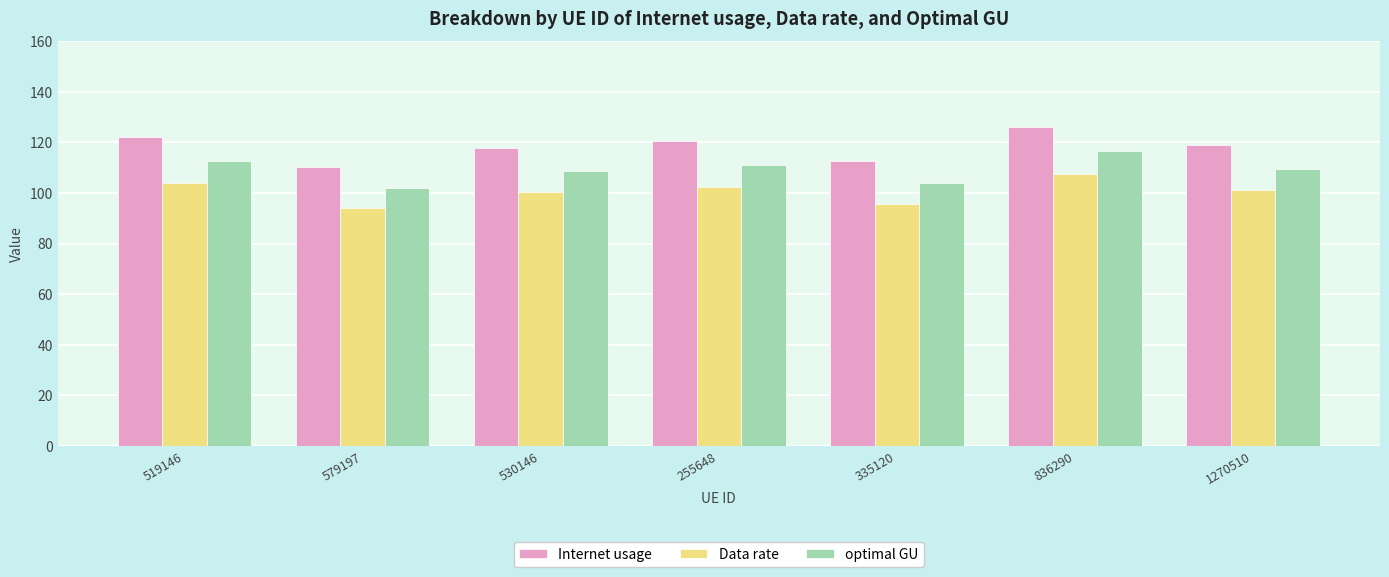

Reading left to right, list all the values displayed in this chart.

Internet usage: 122.3	110.4	118.0	120.4	112.6	126.3	118.8
Data rate: 104.1	94.0	100.4	102.5	95.8	107.5	101.1
optimal GU: 112.8	101.9	108.9	111.1	103.8	116.5	109.6